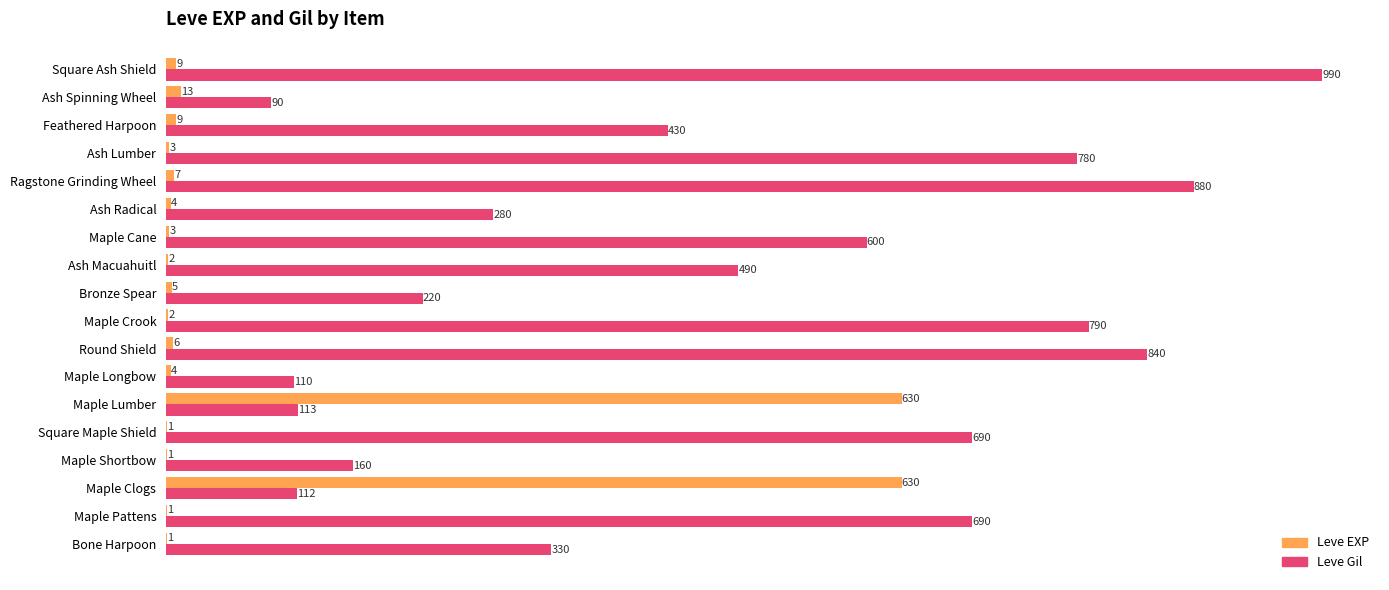

What value does the Leve Gil series have at Maple Lumber, to the nearest 50?

100